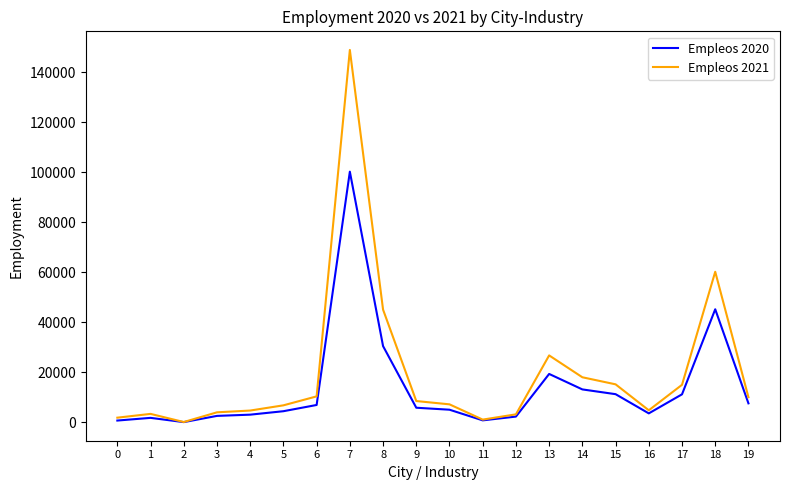

Which series has the widest spread of values?

Empleos 2021